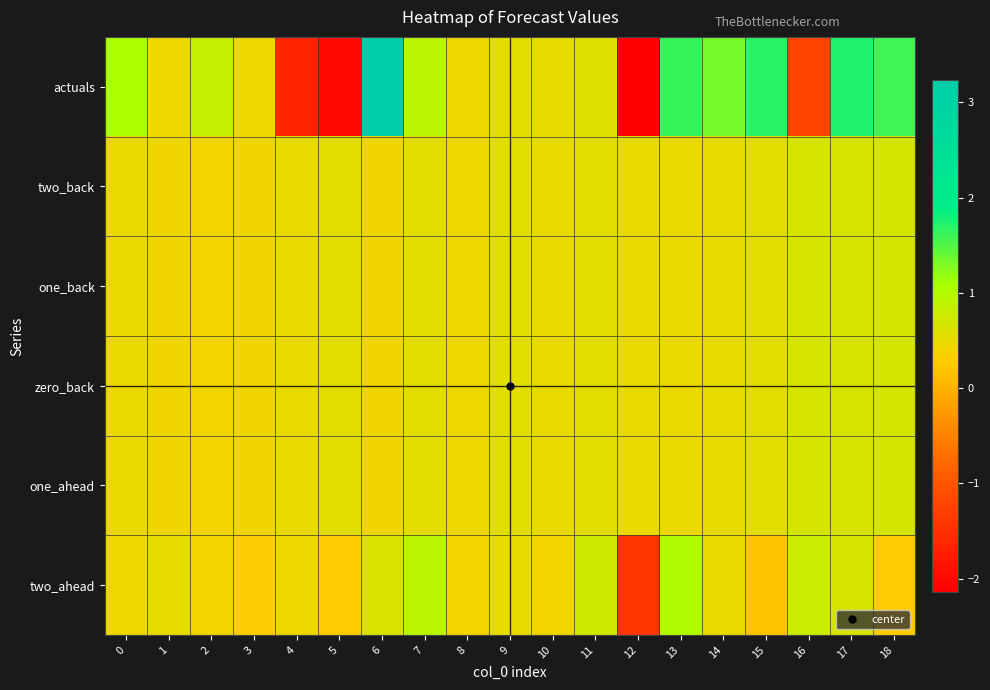

Which has a higher value, 13 or 0?

13